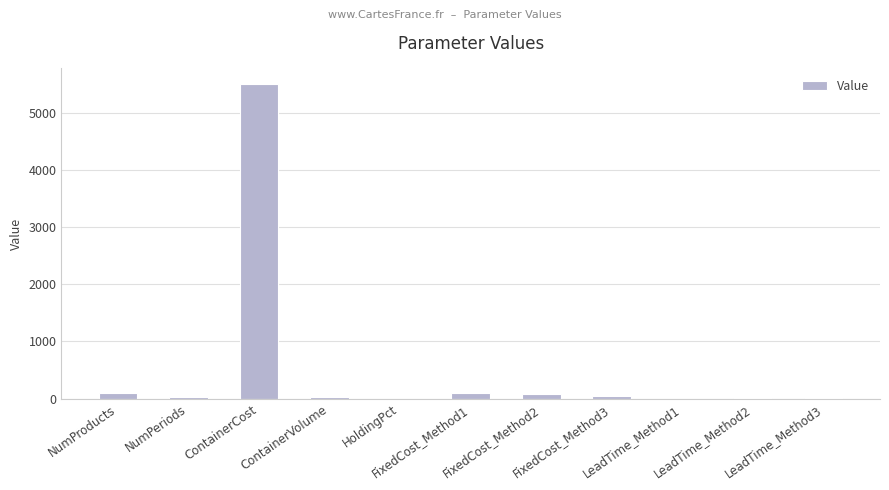

What is the greatest value displayed?

5500.0